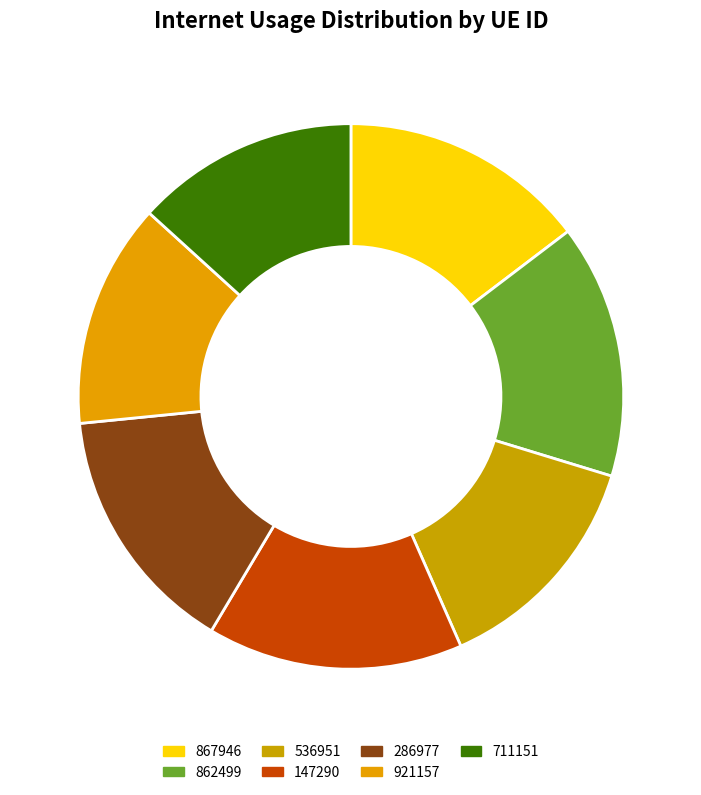

Which category has the biggest portion of the pie?

147290